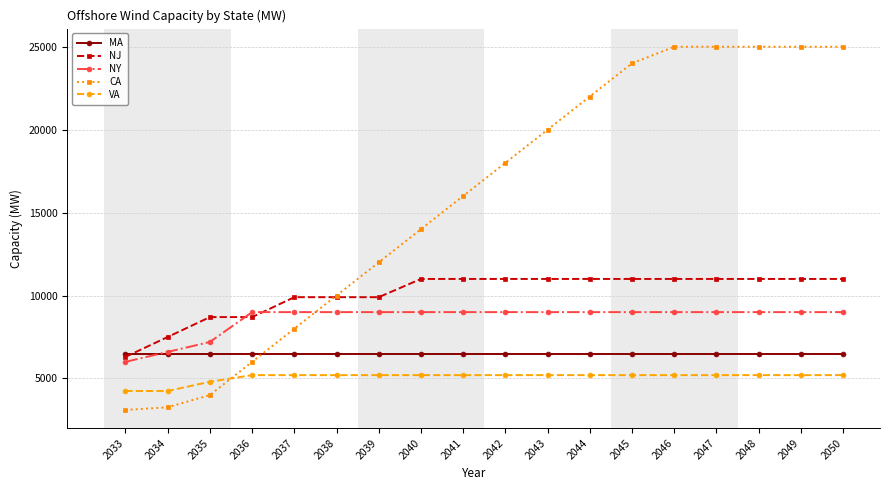

What is the highest value of the MA series?

6500